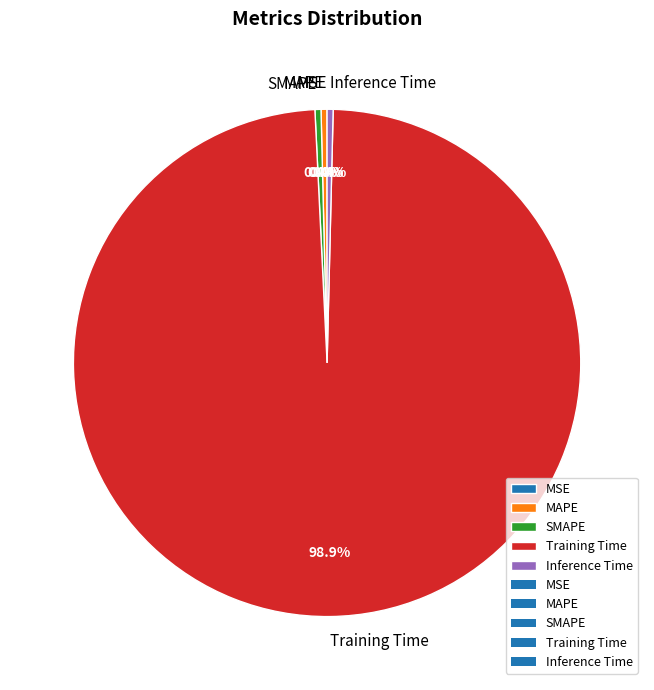

What is the largest slice in the pie chart?

Training Time